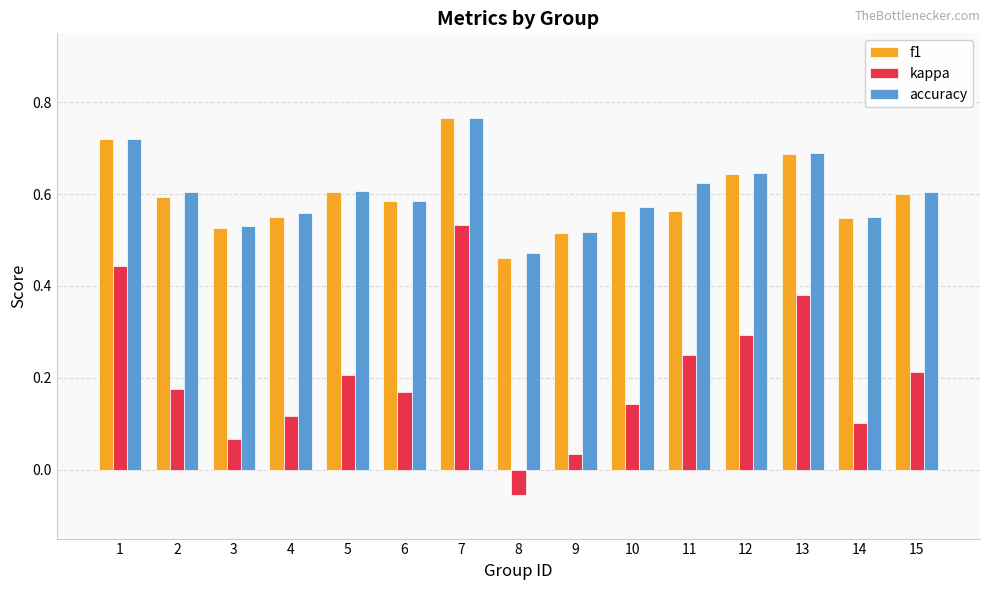

What is the difference between the maximum and minimum values in the f1 series?

0.3